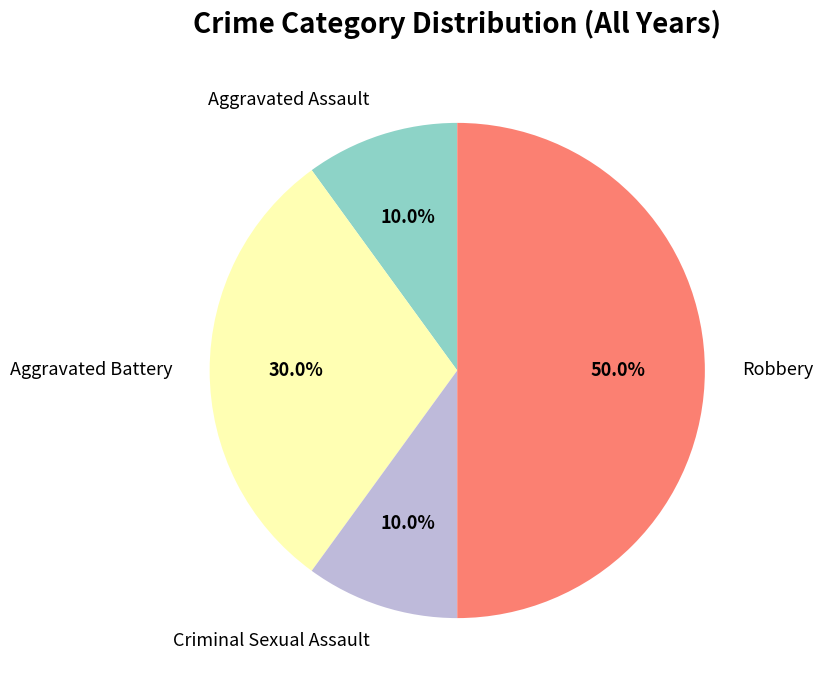

Do Aggravated Battery and Criminal Sexual Assault together represent more than half of the pie?

No